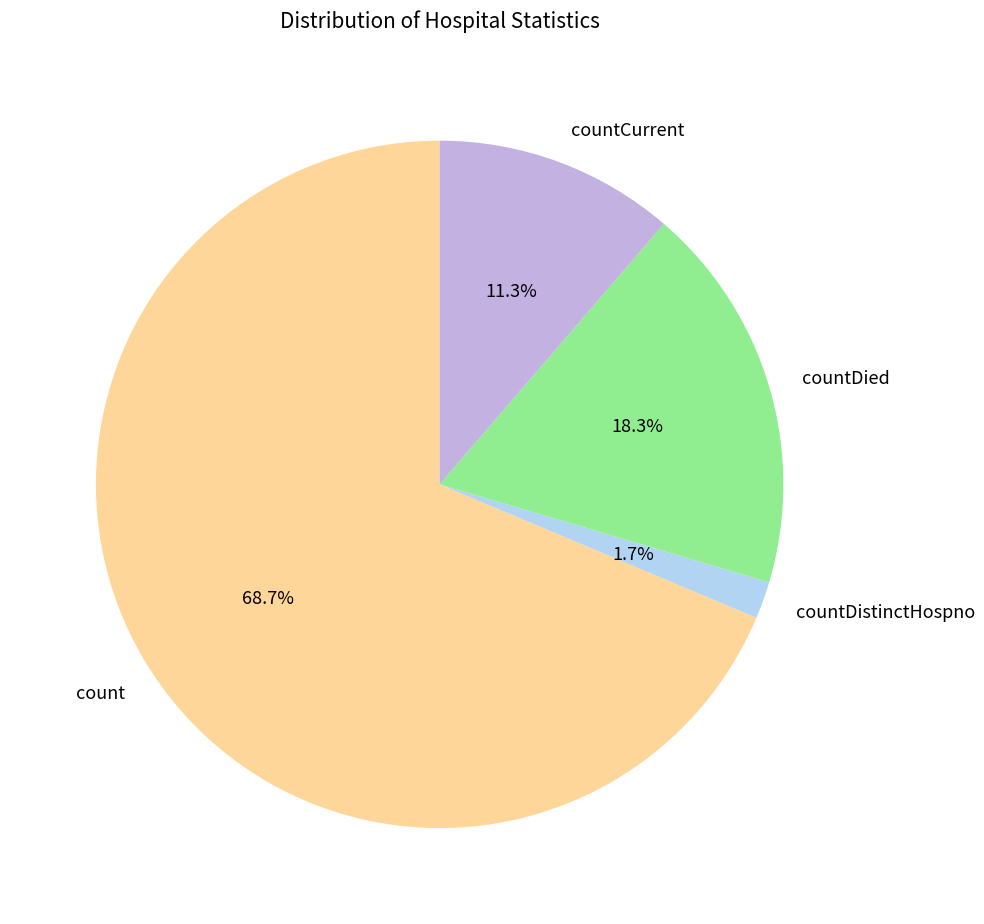

To the nearest percent, what portion does countCurrent represent?

11%